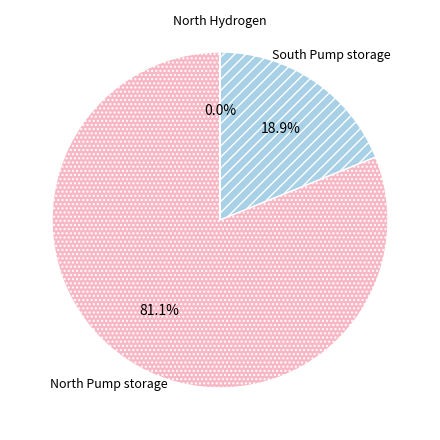

Is there a majority slice in this chart?

Yes